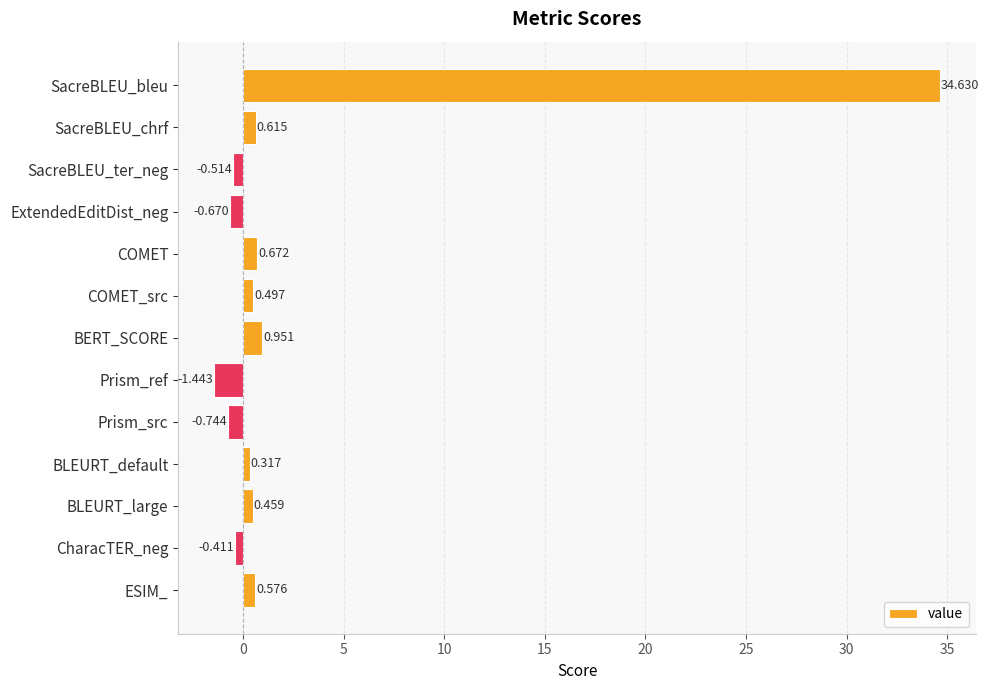

How many data points are less than 0?

5